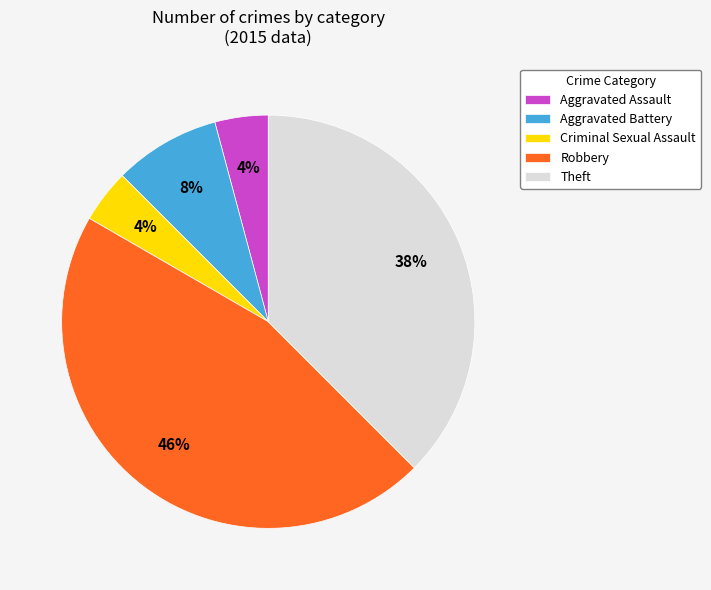

Which category has the biggest portion of the pie?

Robbery